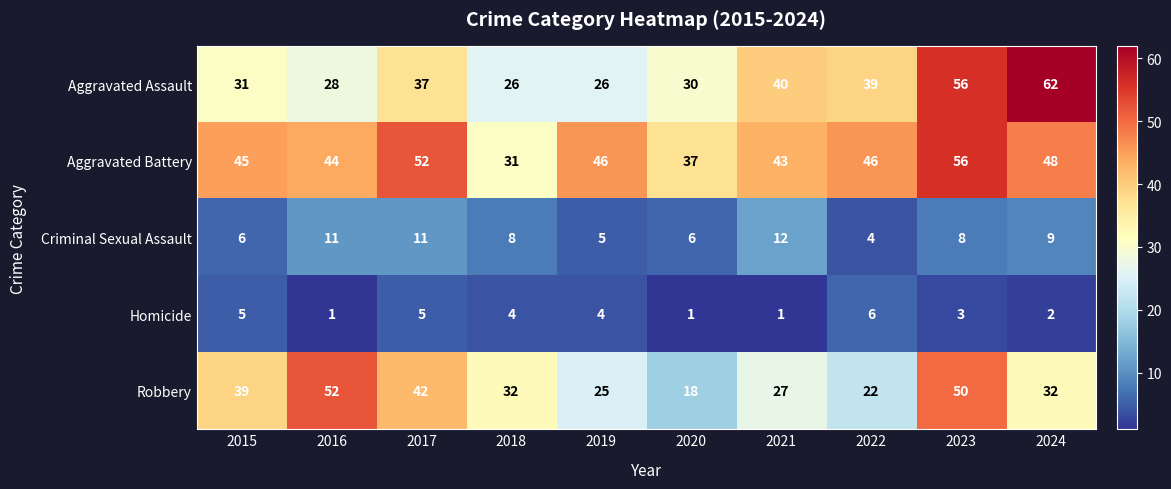

Which series has the largest total across all categories?

Aggravated Battery